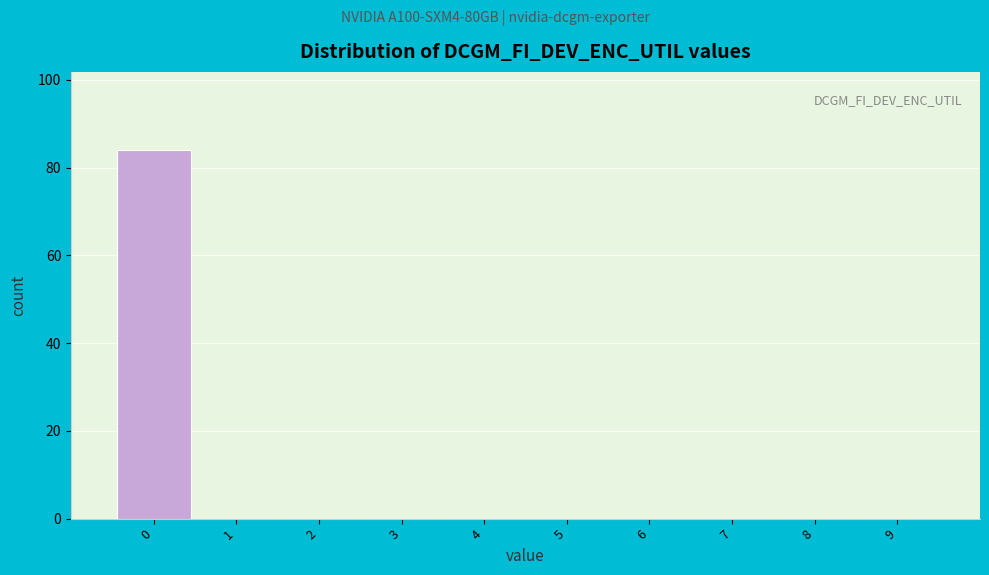

Over which range of the x-axis is the bar tallest?

-0.5 to 0.5